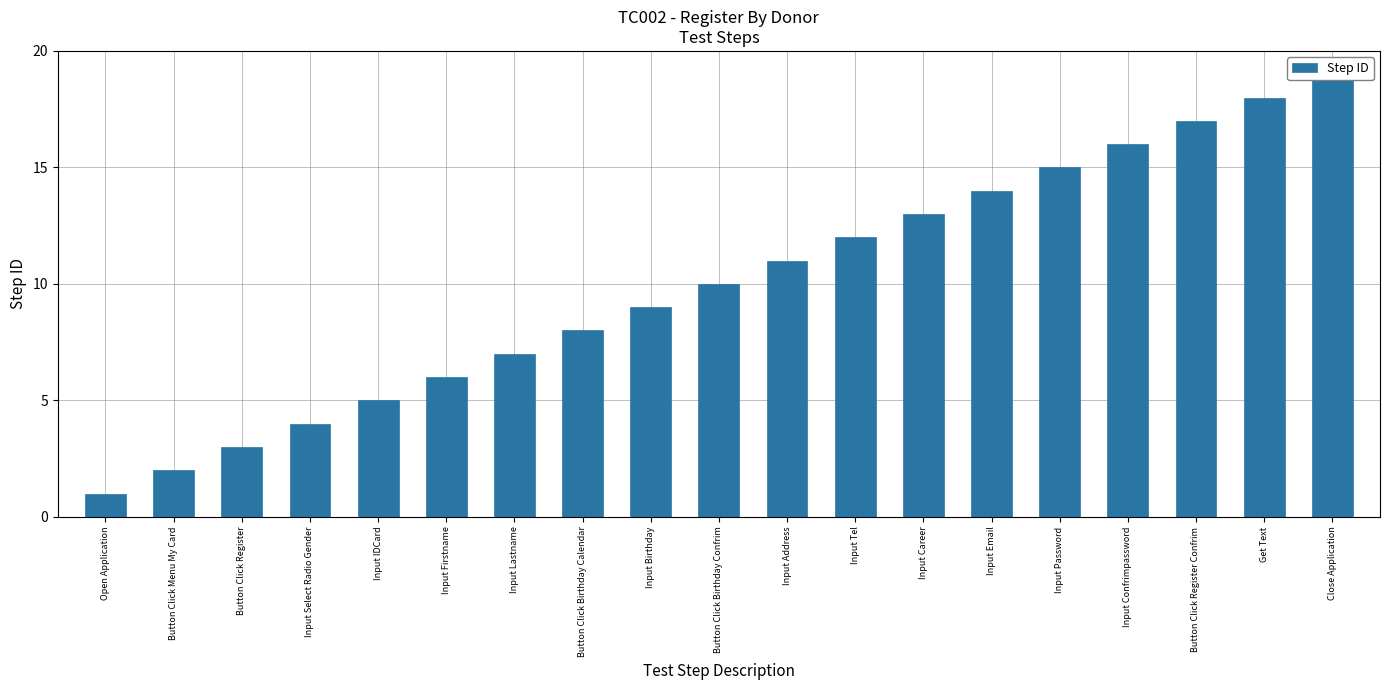

Reading left to right, extract all data points from this chart.

1	2	3	4	5	6	7	8	9	10	11	12	13	14	15	16	17	18	19